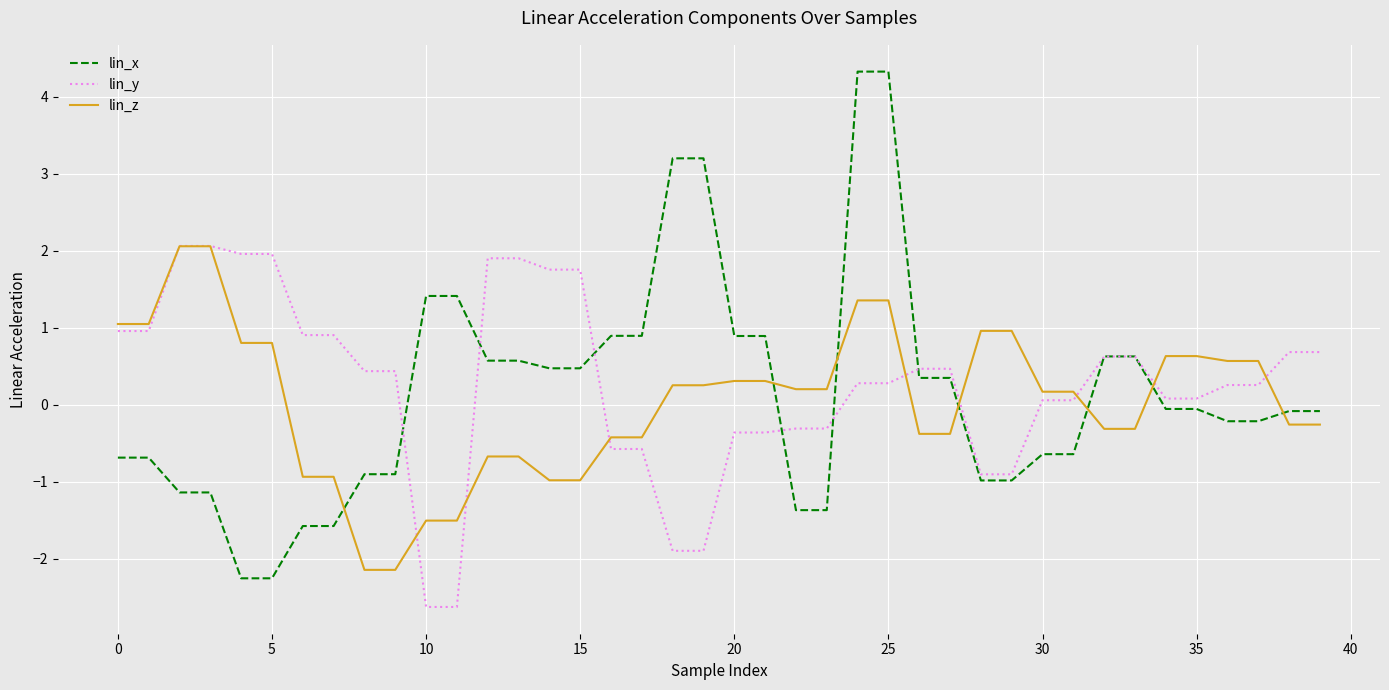

Which series ends up on top after the final intersection of lin_x and lin_z?

lin_x